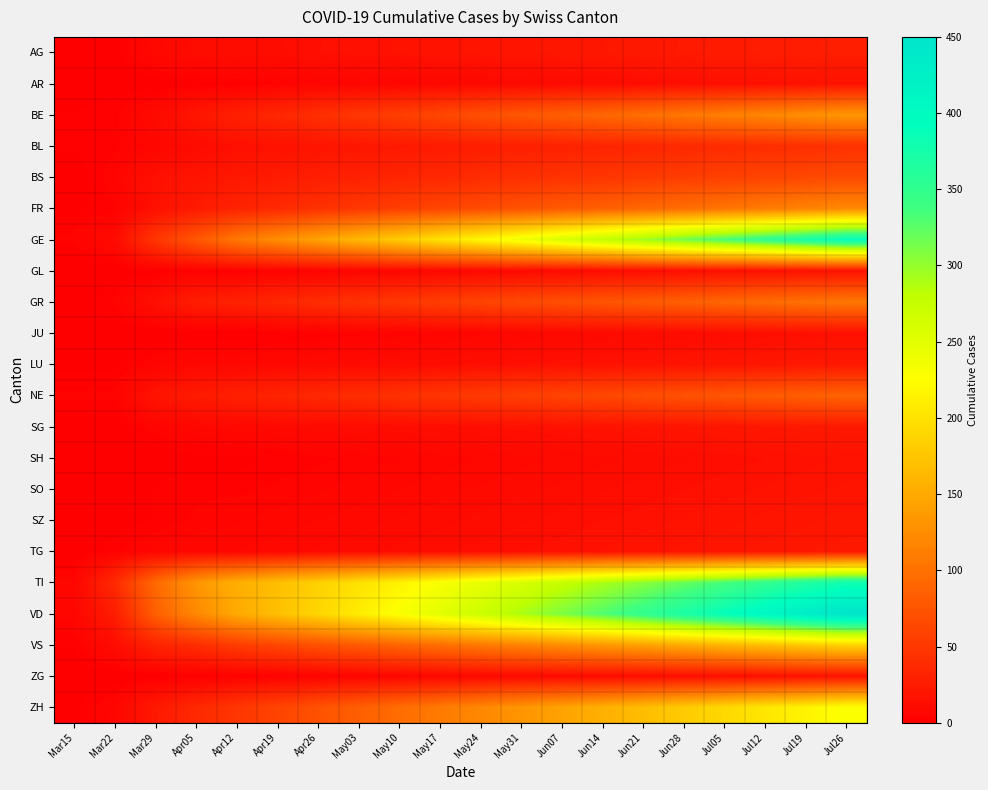

Reading left to right, transcribe all the data shown in this chart.

AG: Mar15=0	Mar22=1	Mar29=8	Apr05=11	Apr12=12	Apr19=12	Apr26=14	May03=15	May10=16	May17=17	May24=18	May31=19	Jun07=20	Jun14=21	Jun21=22	Jun28=23	Jul05=24	Jul12=25	Jul19=26	Jul26=27
AR: Mar15=0	Mar22=0	Mar29=0	Apr05=1	Apr12=2	Apr19=3	Apr26=4	May03=5	May10=6	May17=7	May24=8	May31=9	Jun07=10	Jun14=11	Jun21=12	Jun28=13	Jul05=14	Jul12=15	Jul19=16	Jul26=17
BE: Mar15=2	Mar22=3	Mar29=10	Apr05=20	Apr12=28	Apr19=35	Apr26=42	May03=49	May10=56	May17=63	May24=70	May31=77	Jun07=84	Jun14=91	Jun21=98	Jun28=105	Jul05=112	Jul12=119	Jul19=126	Jul26=133
BL: Mar15=2	Mar22=3	Mar29=6	Apr05=11	Apr12=14	Apr19=16	Apr26=18	May03=20	May10=22	May17=24	May24=26	May31=28	Jun07=30	Jun14=32	Jun21=34	Jun28=36	Jul05=38	Jul12=40	Jul19=42	Jul26=44
BS: Mar15=0	Mar22=5	Mar29=15	Apr05=18	Apr12=21	Apr19=24	Apr26=27	May03=30	May10=33	May17=36	May24=39	May31=42	Jun07=45	Jun14=48	Jun21=51	Jun28=54	Jul05=57	Jul12=60	Jul19=63	Jul26=66
FR: Mar15=1	Mar22=3	Mar29=15	Apr05=23	Apr12=31	Apr19=37	Apr26=43	May03=49	May10=55	May17=61	May24=67	May31=73	Jun07=79	Jun14=85	Jun21=91	Jun28=97	Jul05=103	Jul12=109	Jul19=115	Jul26=121
GE: Mar15=4	Mar22=10	Mar29=48	Apr05=77	Apr12=106	Apr19=125	Apr26=144	May03=163	May10=182	May17=201	May24=220	May31=239	Jun07=258	Jun14=277	Jun21=296	Jun28=315	Jul05=334	Jul12=353	Jul19=372	Jul26=391
GL: Mar15=0	Mar22=0	Mar29=1	Apr05=2	Apr12=2	Apr19=3	Apr26=4	May03=5	May10=6	May17=7	May24=8	May31=9	Jun07=10	Jun14=11	Jun21=12	Jun28=13	Jul05=14	Jul12=15	Jul19=16	Jul26=17
GR: Mar15=0	Mar22=4	Mar29=15	Apr05=26	Apr12=30	Apr19=35	Apr26=40	May03=45	May10=50	May17=55	May24=60	May31=65	Jun07=70	Jun14=75	Jun21=80	Jun28=85	Jul05=90	Jul12=95	Jul19=100	Jul26=105
JU: Mar15=0	Mar22=0	Mar29=0	Apr05=0	Apr12=0	Apr19=1	Apr26=2	May03=3	May10=4	May17=5	May24=6	May31=7	Jun07=8	Jun14=9	Jun21=10	Jun28=11	Jul05=12	Jul12=13	Jul19=14	Jul26=15
LU: Mar15=1	Mar22=1	Mar29=5	Apr05=7	Apr12=7	Apr19=8	Apr26=9	May03=10	May10=11	May17=12	May24=13	May31=14	Jun07=15	Jun14=16	Jun21=17	Jun28=18	Jul05=19	Jul12=20	Jul19=21	Jul26=22
NE: Mar15=4	Mar22=4	Mar29=18	Apr05=24	Apr12=28	Apr19=32	Apr26=36	May03=40	May10=44	May17=48	May24=52	May31=56	Jun07=60	Jun14=64	Jun21=68	Jun28=72	Jul05=76	Jul12=80	Jul19=84	Jul26=88
SG: Mar15=0	Mar22=0	Mar29=5	Apr05=7	Apr12=8	Apr19=9	Apr26=10	May03=11	May10=12	May17=13	May24=14	May31=15	Jun07=16	Jun14=17	Jun21=18	Jun28=19	Jul05=20	Jul12=21	Jul19=22	Jul26=23
SH: Mar15=0	Mar22=0	Mar29=0	Apr05=1	Apr12=1	Apr19=2	Apr26=3	May03=4	May10=5	May17=6	May24=7	May31=8	Jun07=9	Jun14=10	Jun21=11	Jun28=12	Jul05=13	Jul12=14	Jul19=15	Jul26=16
SO: Mar15=0	Mar22=0	Mar29=2	Apr05=3	Apr12=3	Apr19=4	Apr26=5	May03=6	May10=7	May17=8	May24=9	May31=10	Jun07=11	Jun14=12	Jun21=13	Jun28=14	Jul05=15	Jul12=16	Jul19=17	Jul26=18
SZ: Mar15=0	Mar22=0	Mar29=2	Apr05=4	Apr12=5	Apr19=6	Apr26=7	May03=8	May10=9	May17=10	May24=11	May31=12	Jun07=13	Jun14=14	Jun21=15	Jun28=16	Jul05=17	Jul12=18	Jul19=19	Jul26=20
TG: Mar15=0	Mar22=3	Mar29=6	Apr05=7	Apr12=7	Apr19=8	Apr26=9	May03=10	May10=11	May17=12	May24=13	May31=14	Jun07=15	Jun14=16	Jun21=17	Jun28=18	Jul05=19	Jul12=20	Jul19=21	Jul26=22
TI: Mar15=6	Mar22=37	Mar29=93	Apr05=132	Apr12=155	Apr19=170	Apr26=185	May03=200	May10=215	May17=230	May24=245	May31=260	Jun07=275	Jun14=290	Jun21=305	Jun28=320	Jul05=335	Jul12=350	Jul19=365	Jul26=380
VD: Mar15=6	Mar22=26	Mar29=84	Apr05=121	Apr12=150	Apr19=170	Apr26=190	May03=210	May10=230	May17=250	May24=270	May31=290	Jun07=310	Jun14=330	Jun21=350	Jun28=370	Jul05=390	Jul12=410	Jul19=430	Jul26=450
VS: Mar15=2	Mar22=11	Mar29=31	Apr05=40	Apr12=53	Apr19=62	Apr26=71	May03=80	May10=89	May17=98	May24=107	May31=116	Jun07=125	Jun14=134	Jun21=143	Jun28=152	Jul05=161	Jul12=170	Jul19=179	Jul26=188
ZG: Mar15=0	Mar22=0	Mar29=1	Apr05=1	Apr12=2	Apr19=3	Apr26=4	May03=5	May10=6	May17=7	May24=8	May31=9	Jun07=10	Jun14=11	Jun21=12	Jun28=13	Jul05=14	Jul12=15	Jul19=16	Jul26=17
ZH: Mar15=1	Mar22=6	Mar29=22	Apr05=36	Apr12=48	Apr19=60	Apr26=72	May03=84	May10=96	May17=108	May24=120	May31=132	Jun07=144	Jun14=156	Jun21=168	Jun28=180	Jul05=192	Jul12=204	Jul19=216	Jul26=228